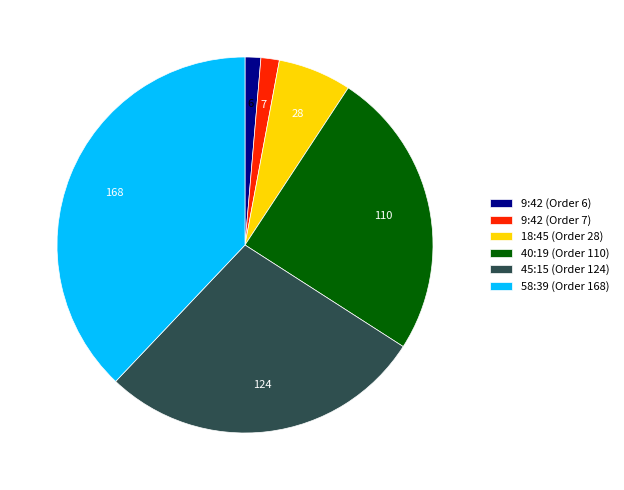

The 9:42 (Order 6) slice represents 11% of the pie. True or false?

False